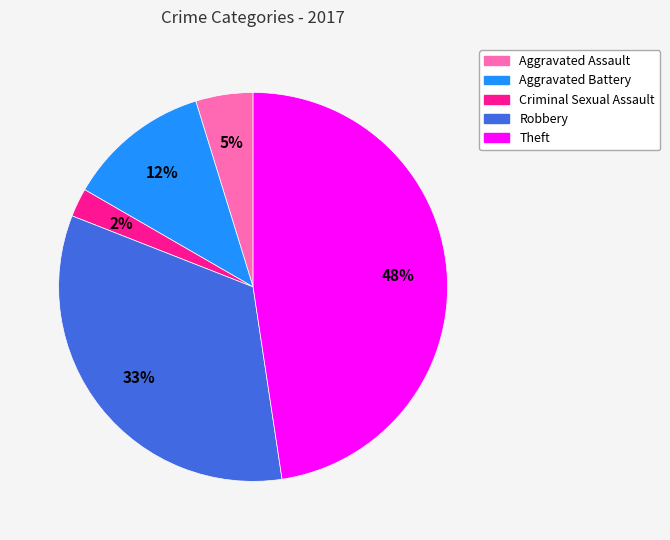

Is the sum of Aggravated Assault and Robbery greater than half?

No